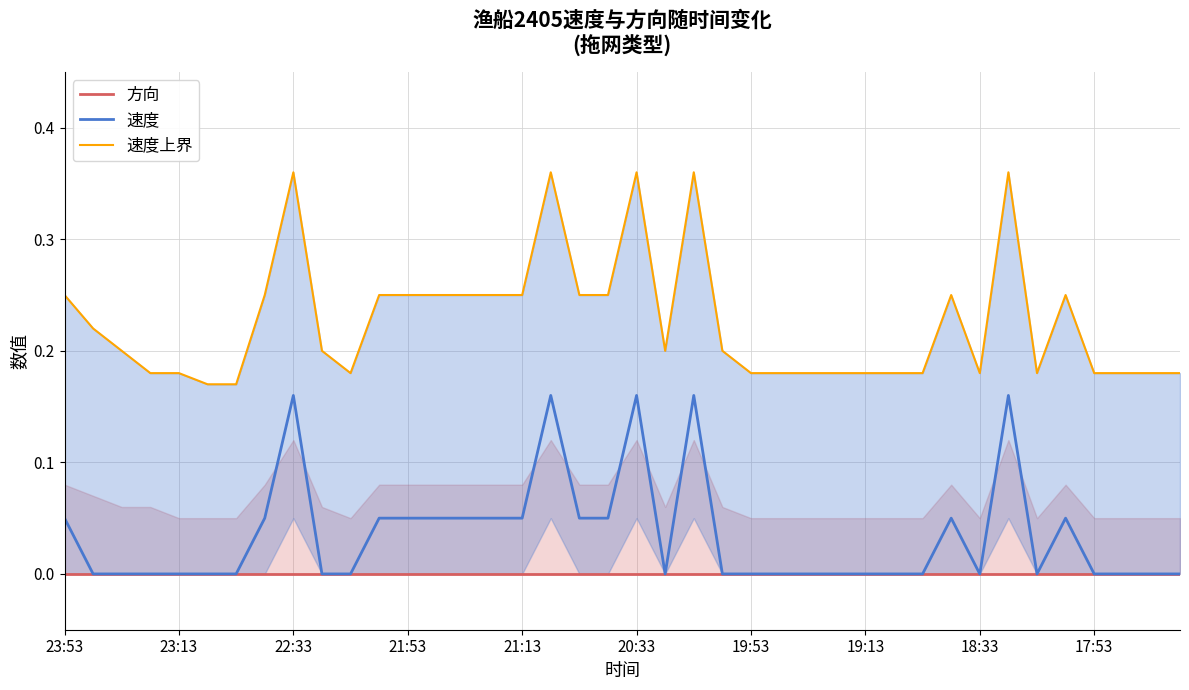

What are all the series names shown in the legend?

方向, 速度, 速度上界